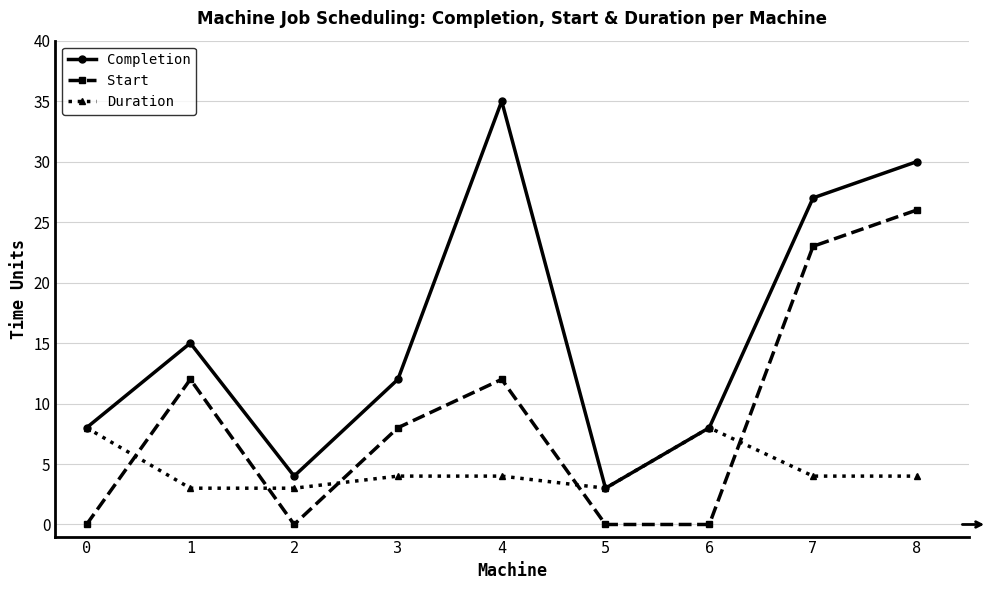

What are all the series names shown in the legend?

Completion, Start, Duration